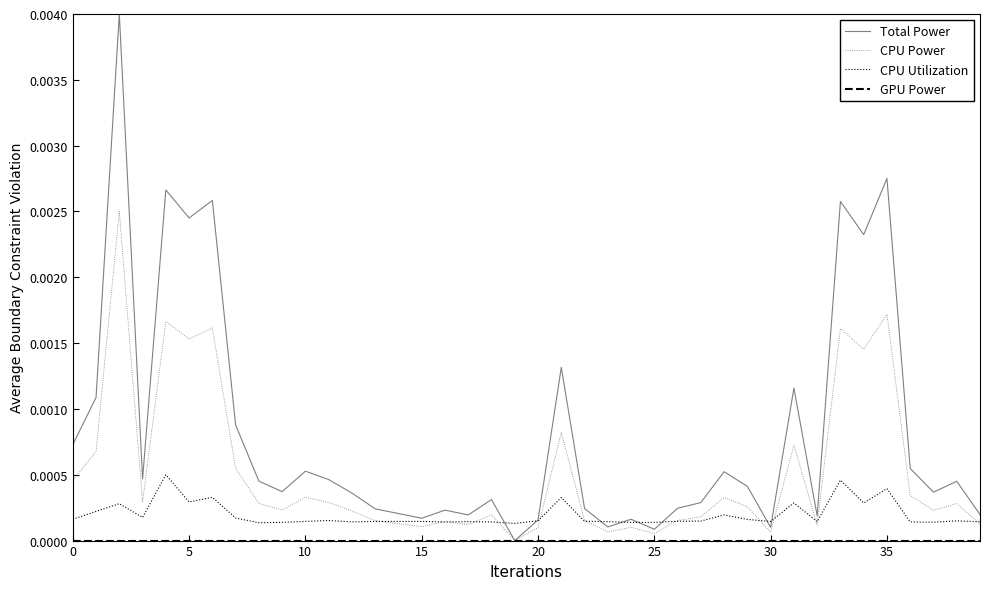

Which series has the widest spread of values?

Total Power